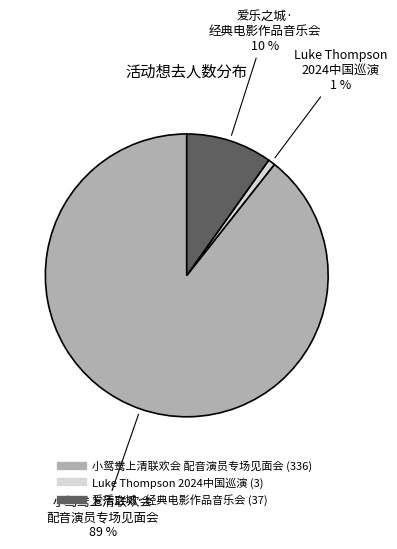

To the nearest percent, what is the average slice percentage?

33%